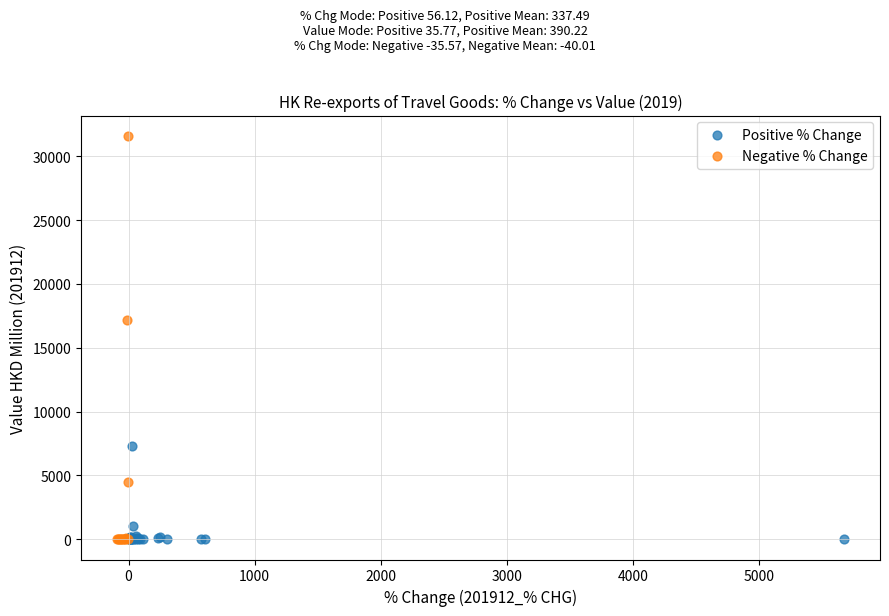

Which series has the widest spread of Y values?

Negative % Change